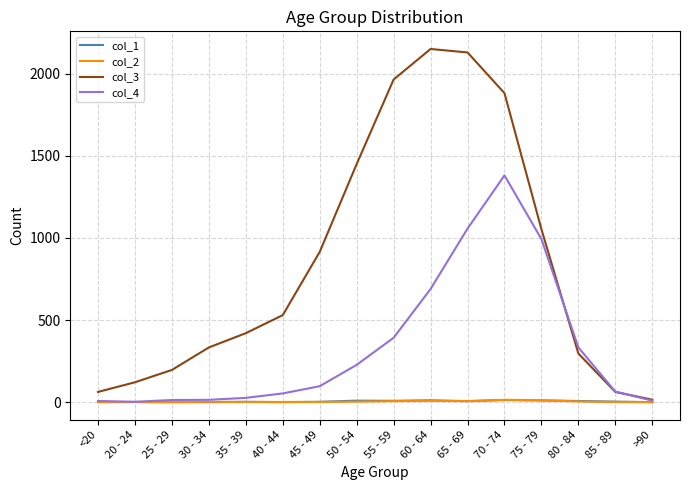

What is the difference between the col_4 values at 25 - 29 and 80 - 84?

320